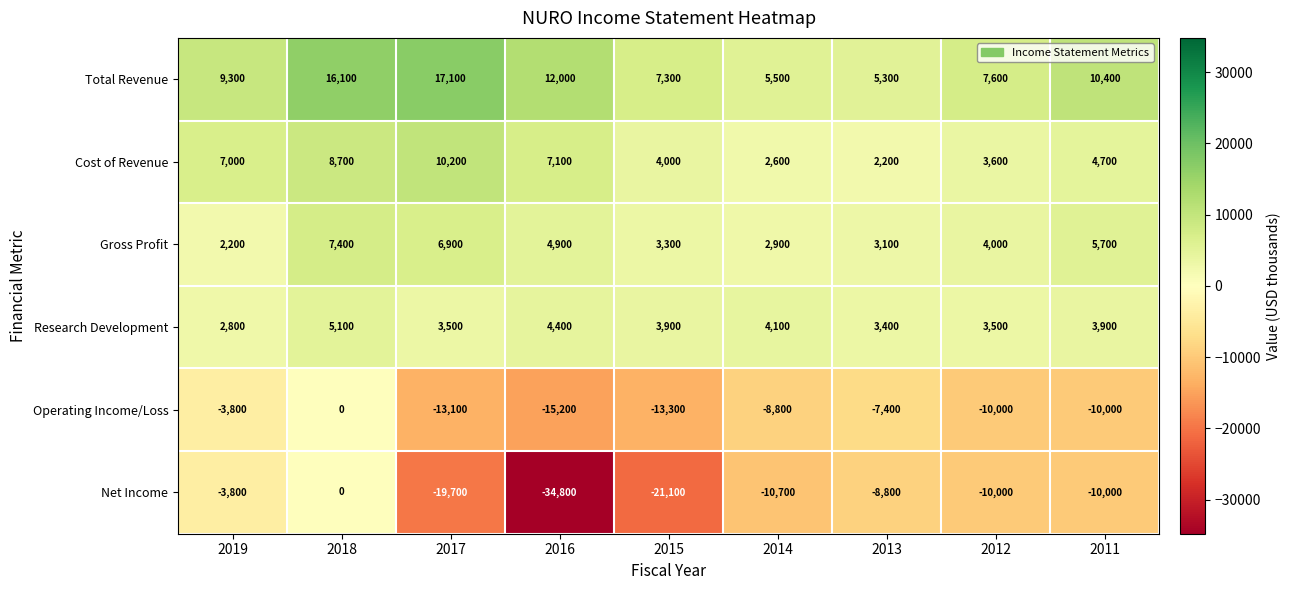

What is the difference between the maximum and minimum values in the Research Development series?

2300